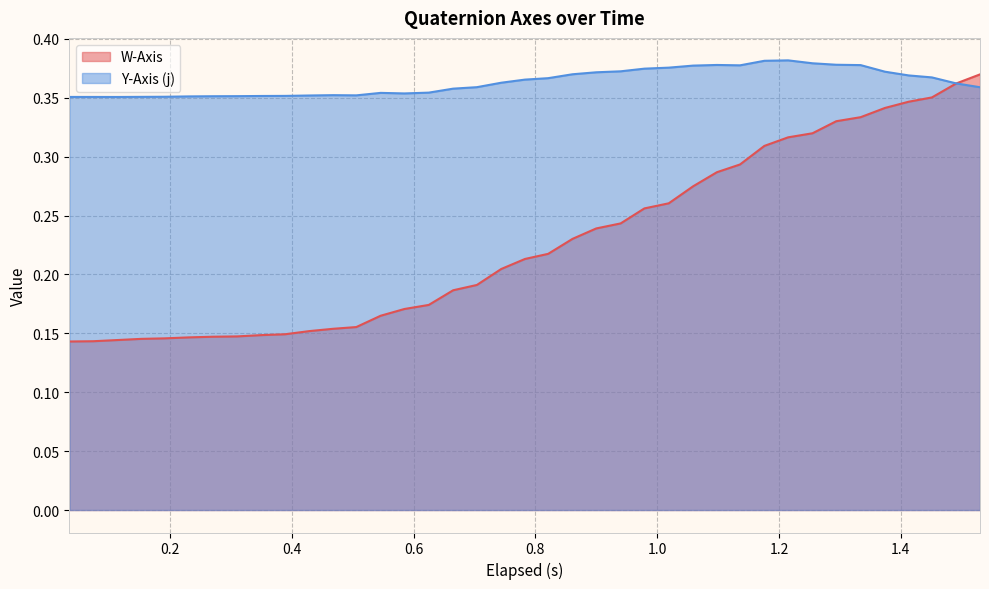

True or false: Y-Axis (j) has more than 2 interior local peaks.

True